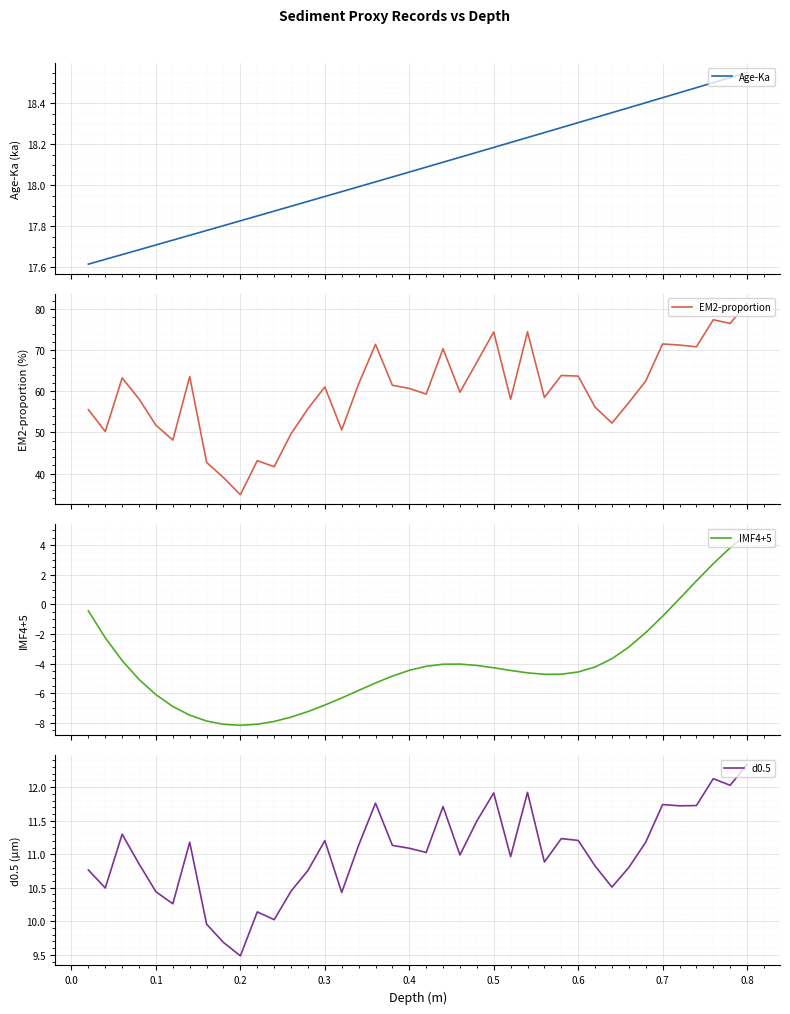

What is the difference between the second highest and minimum values in the d0.5 series?

2.6